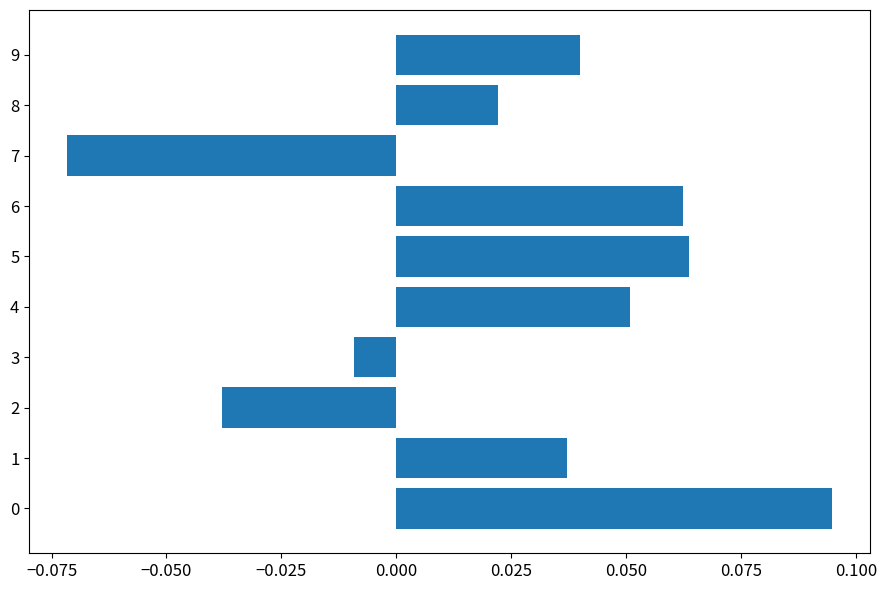

Which category has the lowest value across all series?

7